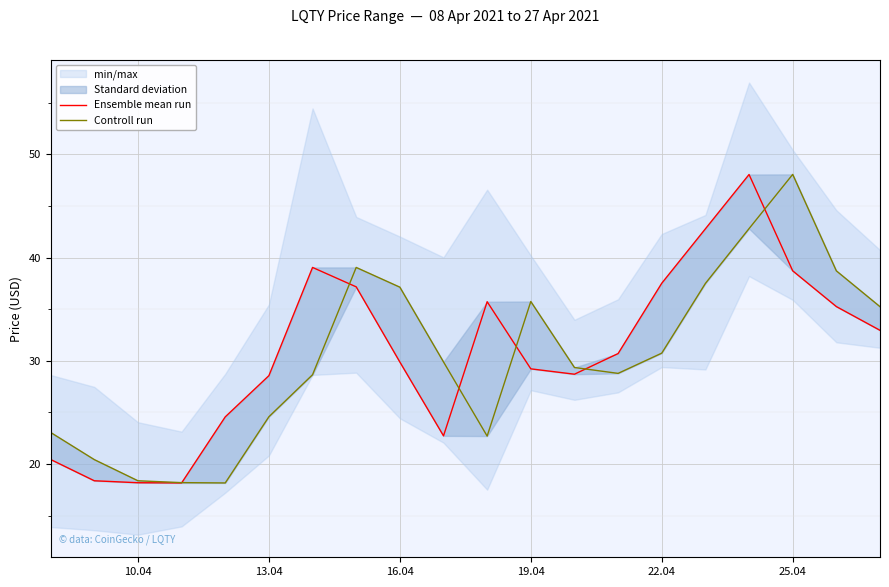

True or false: Ensemble mean run has more than 2 interior local peaks.

True